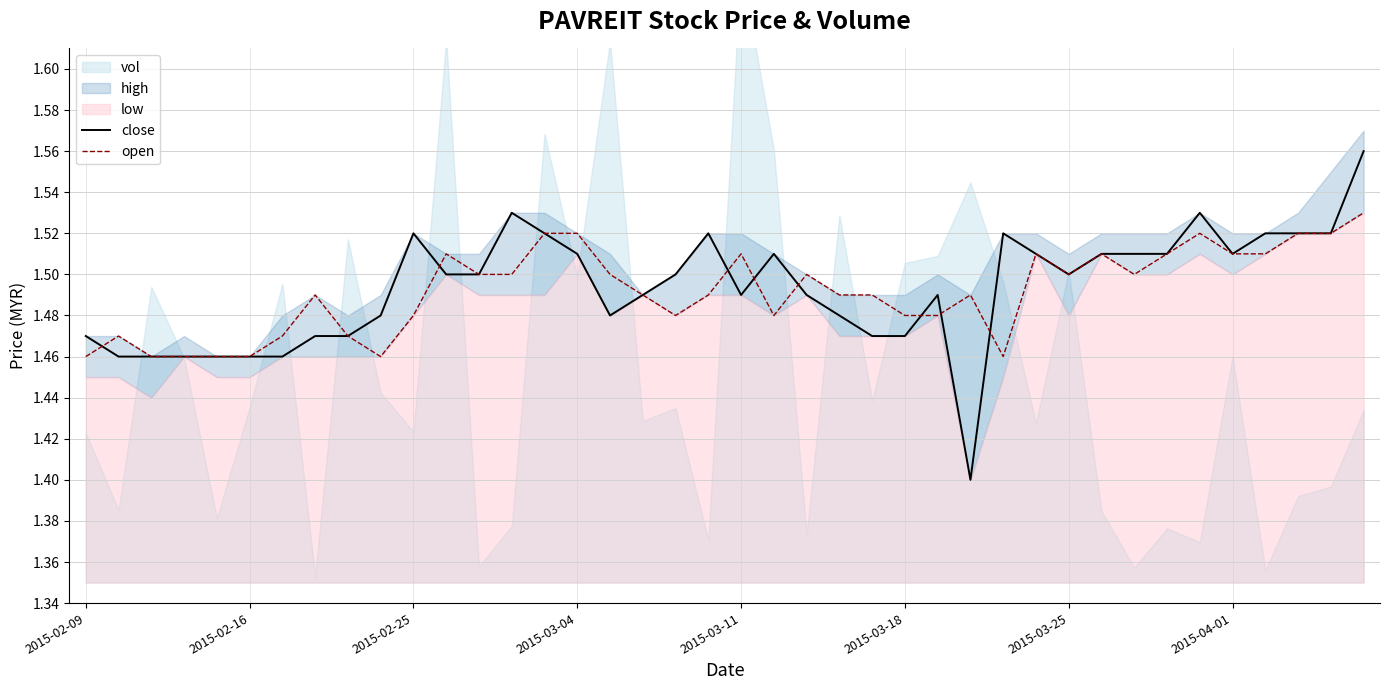

What is the difference between the maximum and second lowest values in the close series?

0.1